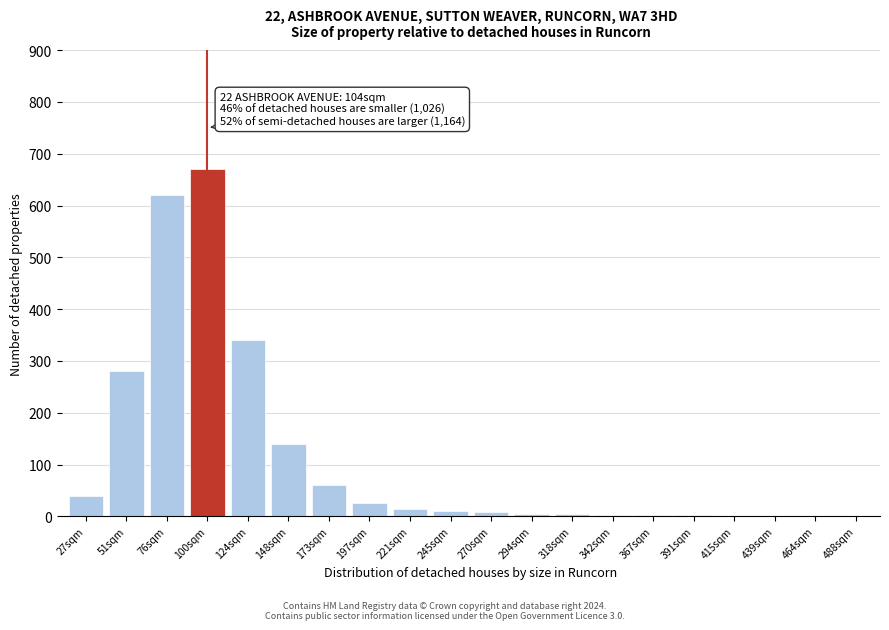

What is the sum of all values?

2228